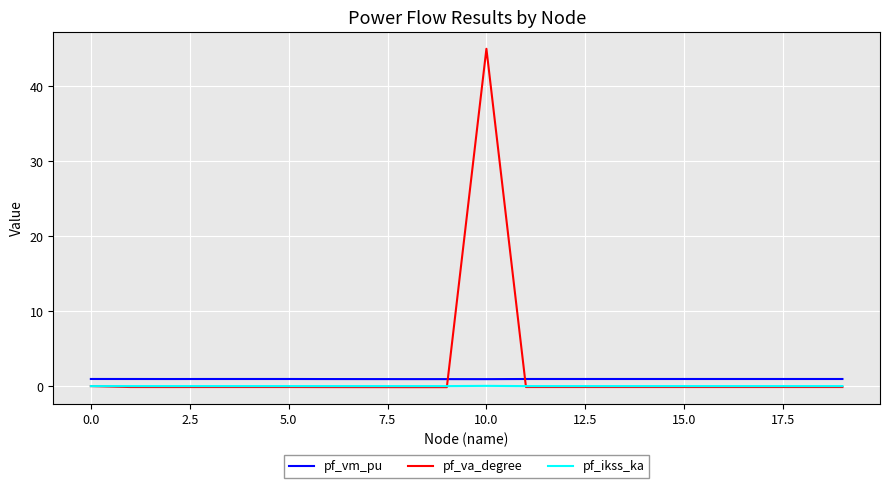

List the series in order of their overall mean, lowest first.

pf_ikss_ka, pf_vm_pu, pf_va_degree